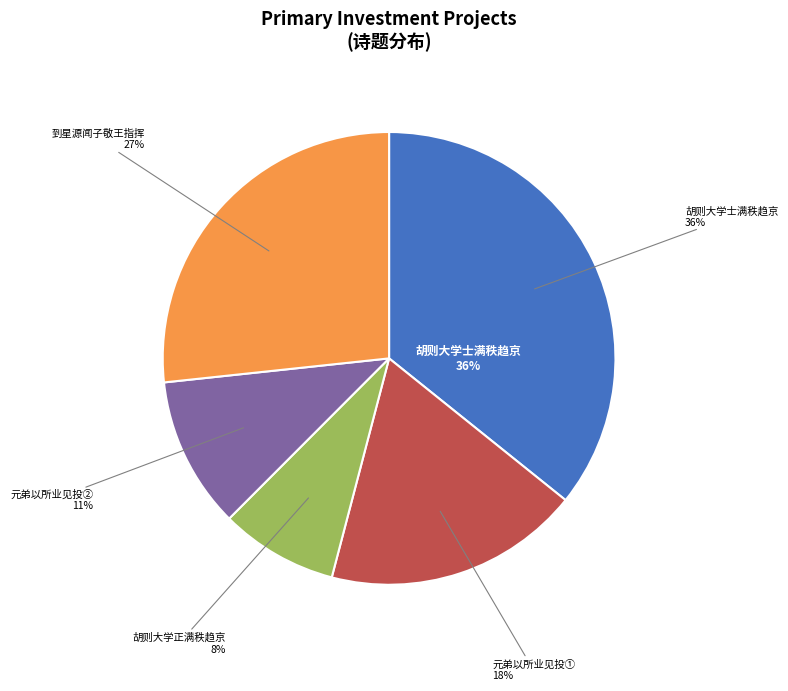

To the nearest percent, what is the difference between the 元弟以所业见投赋诗为赠 and 胡则大学士满秩趋京赋诗为赠 slice percentages?

25%